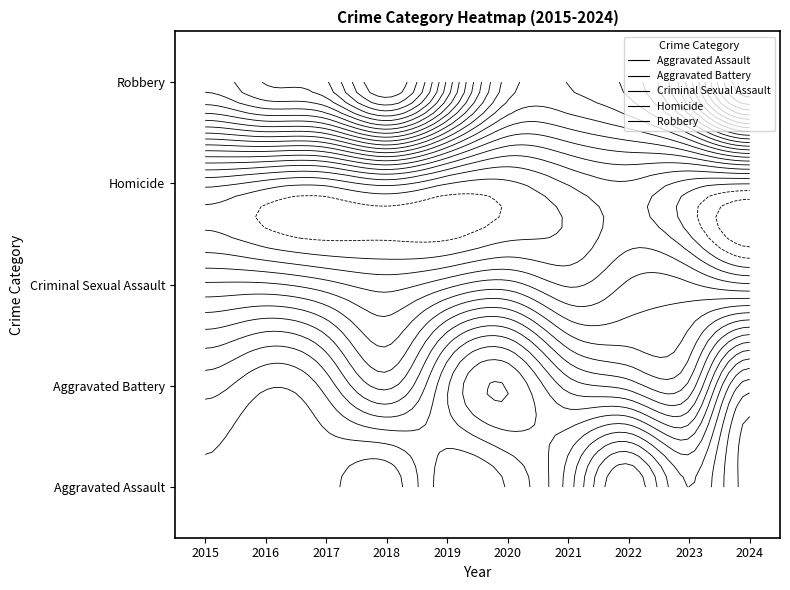

Is the value of Aggravated Battery at 2020 greater than the value of Homicide at 2019?

Yes